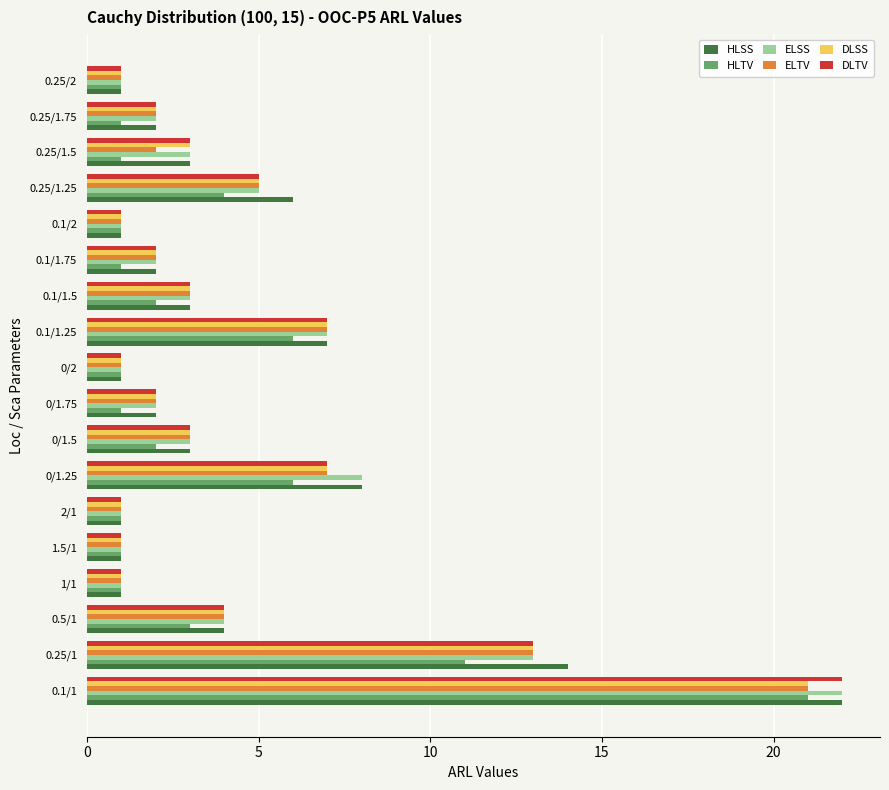

What is the sum of all ELTV values?

77